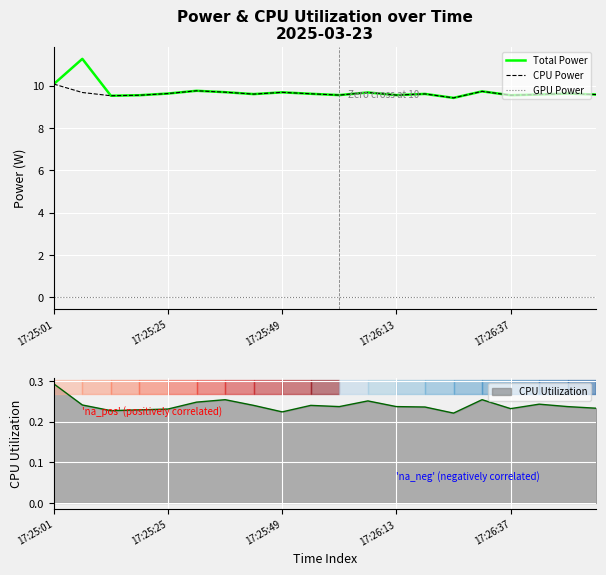

Between 5 and 11, which series saw the biggest shift?

Total Power